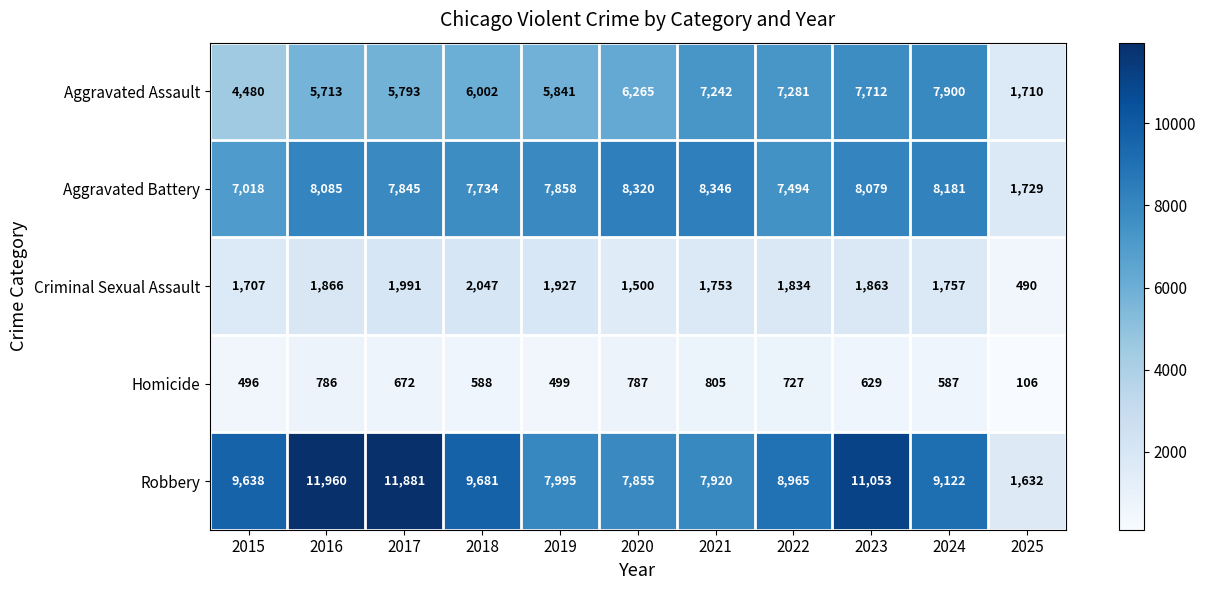

What is the difference between the Robbery values at 2024 and 2017?

2759